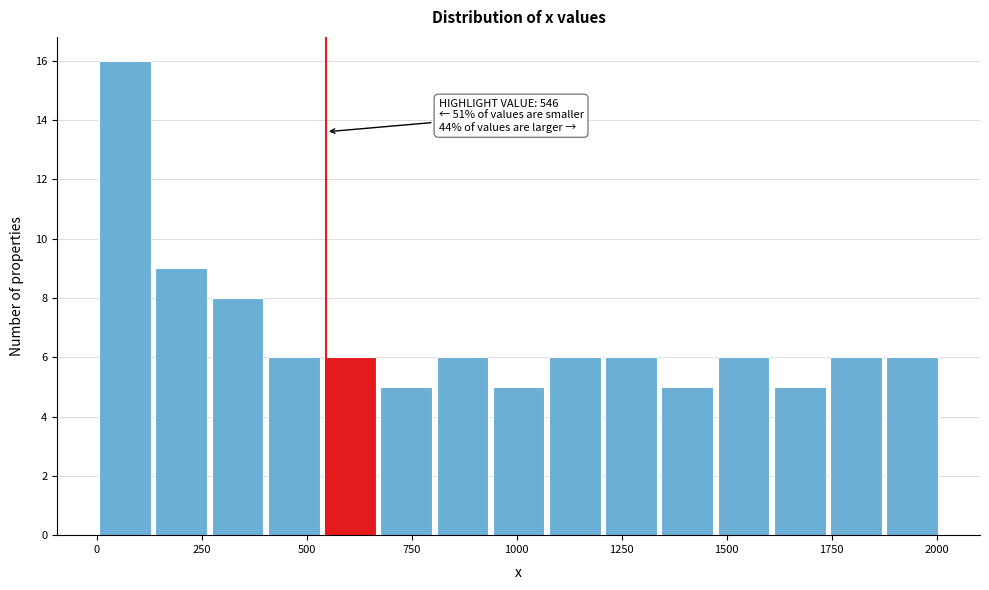

Around what value on the x-axis is the tallest bar? Give the approximate position of its centre, as read against the axis.

50